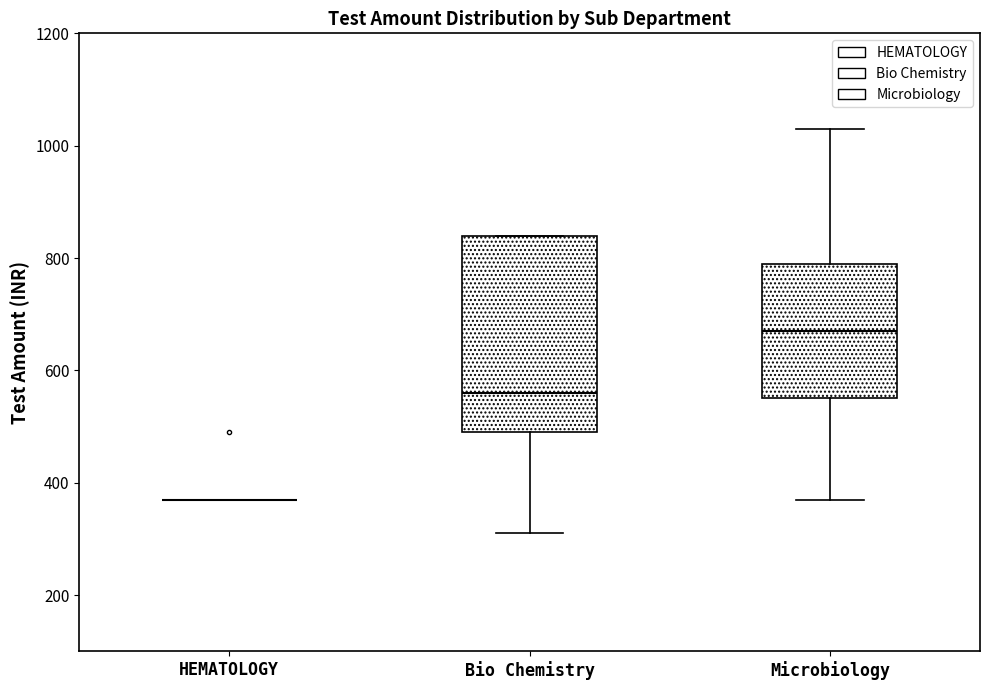

Comparing the boxes themselves (not the whiskers), which one is the tallest?

Bio Chemistry